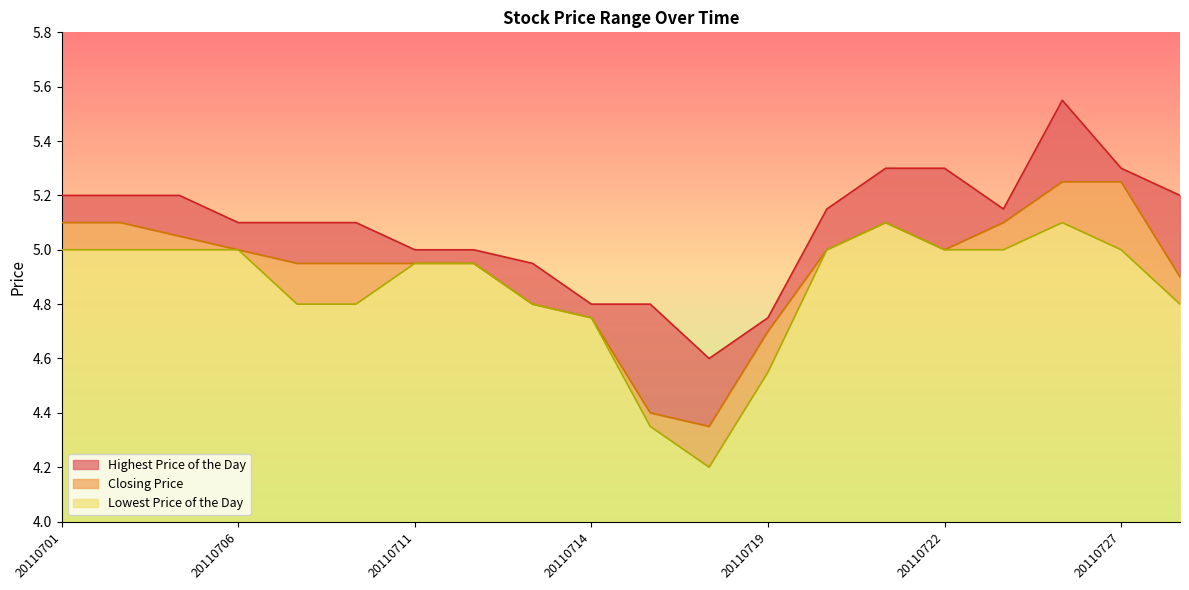

True or false: Lowest Price of the Day and Closing Price cross at least once.

False